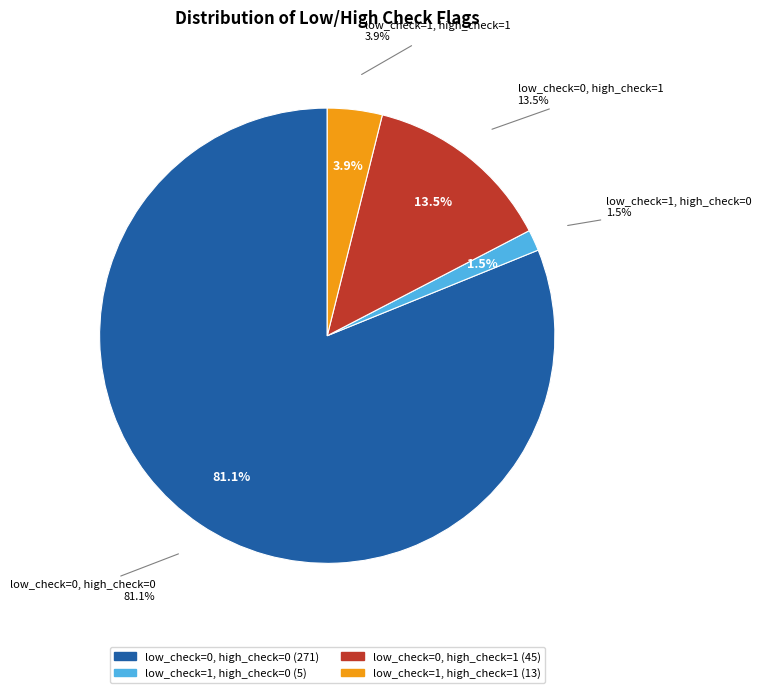

How many slices are in this pie chart?

4